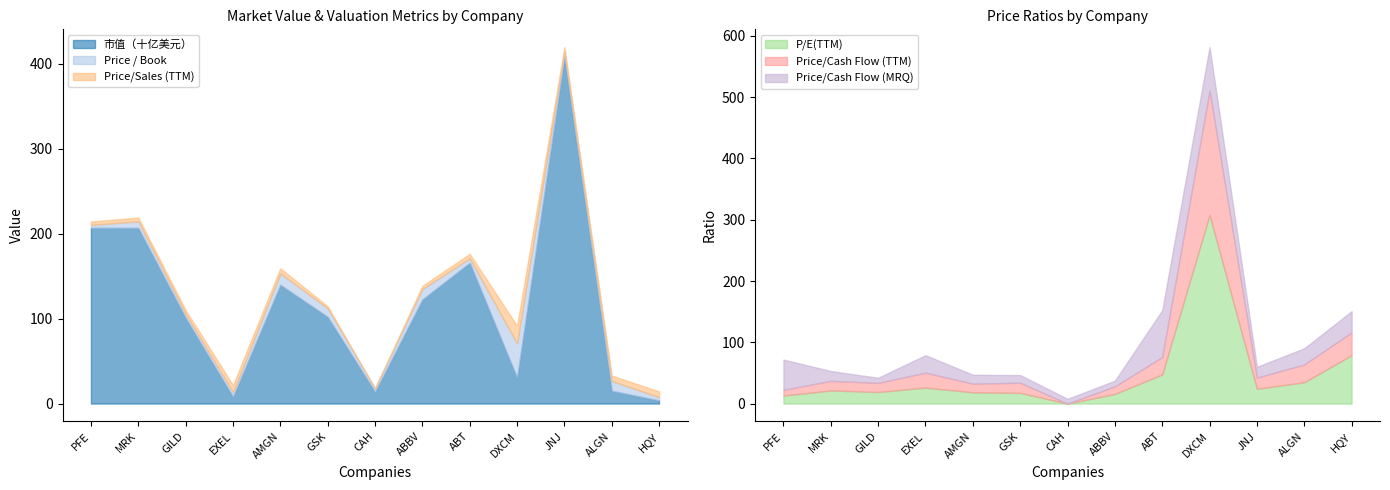

Which series has the widest spread of values?

市值（十亿美元）